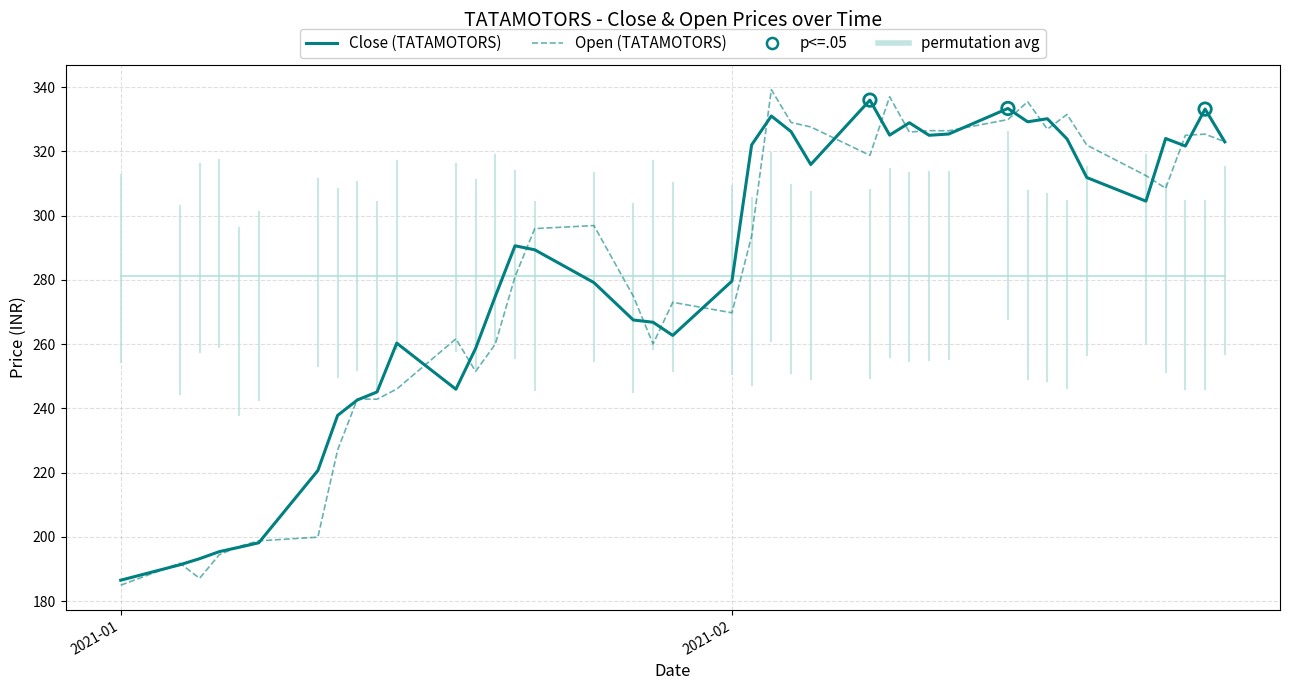

Which series has the largest Y range (max minus min)?

Open